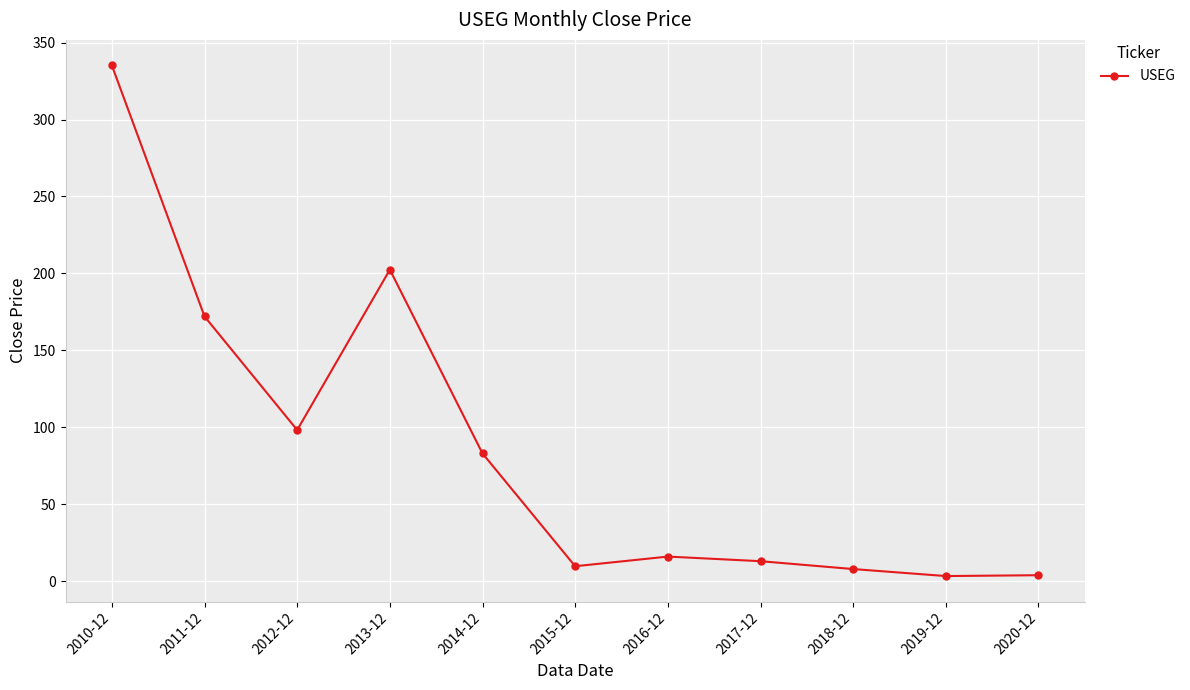

The chart shows a value of 202.4 at 2013-12. True or false?

True